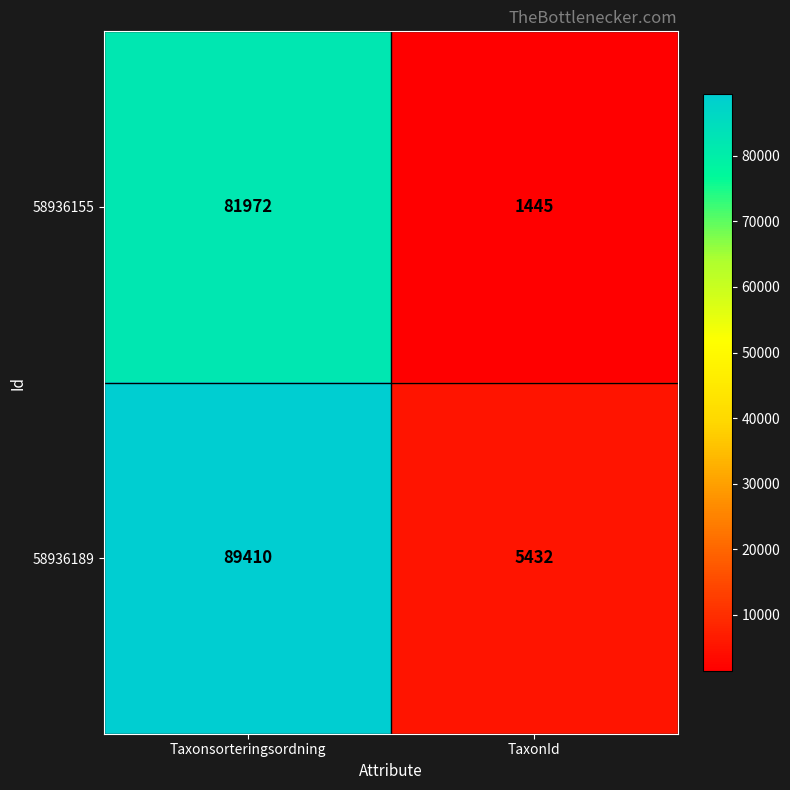

What is the total value across all series at Taxonsorteringsordning?

171382